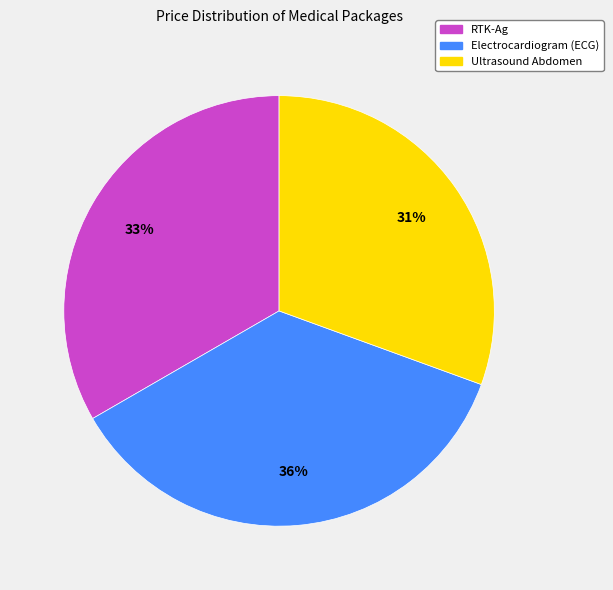

To the nearest percent, what is the combined percentage of Electrocardiogram (ECG) and Ultrasound Abdomen?

67%